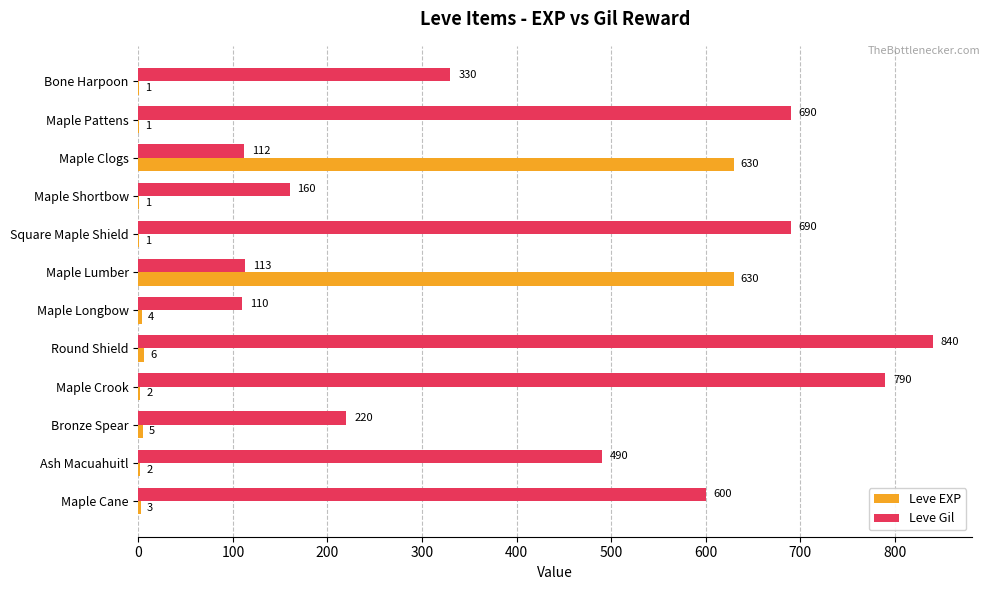

What is the sum of the Leve EXP values at Maple Longbow and Ash Macuahuitl?

6